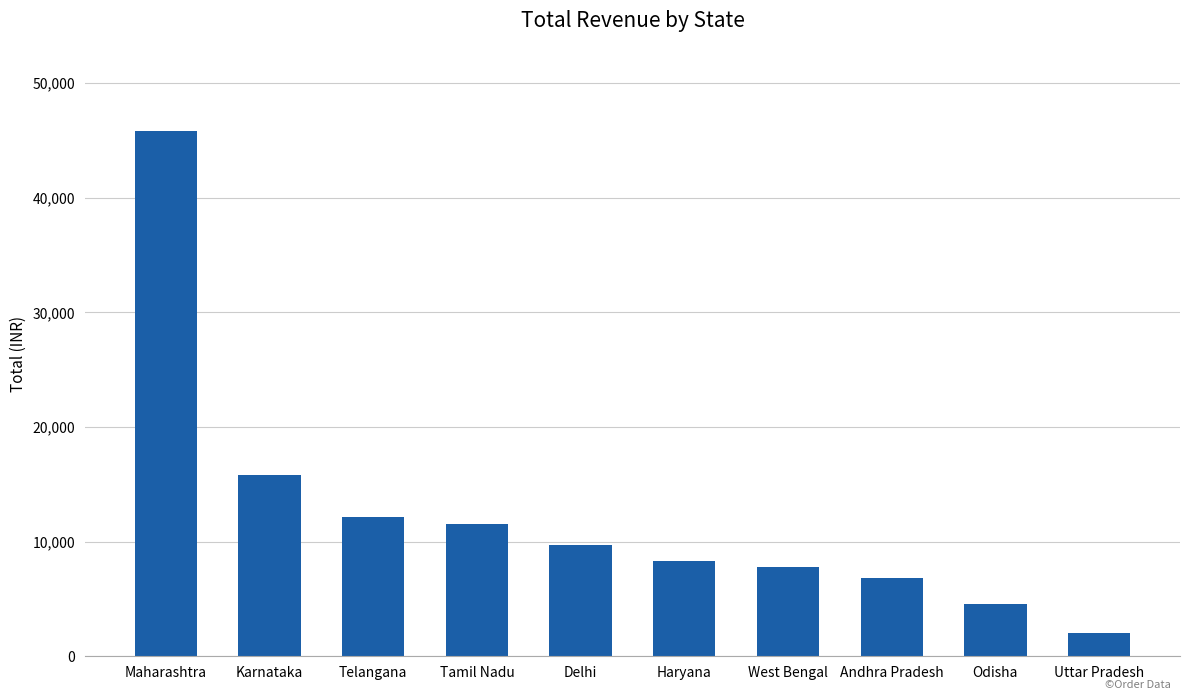

At which category does the chart reach its minimum across all series?

Uttar Pradesh